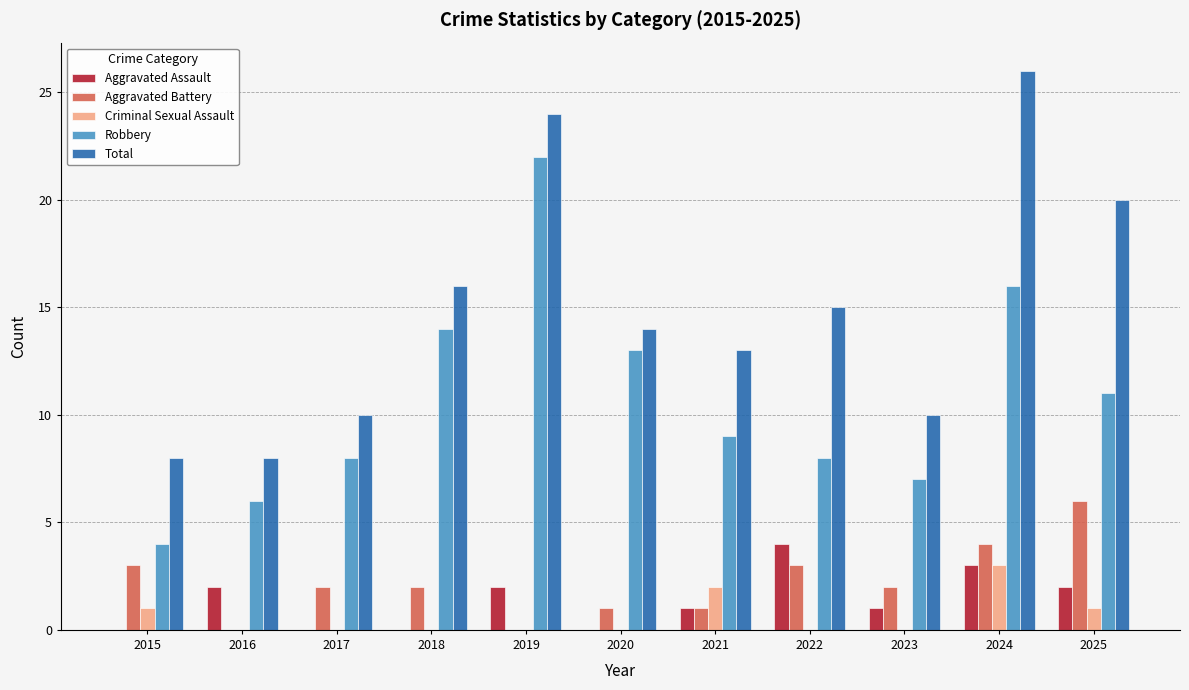

Is the value of Aggravated Assault at 2023 greater than the value of Aggravated Battery at 2018?

No